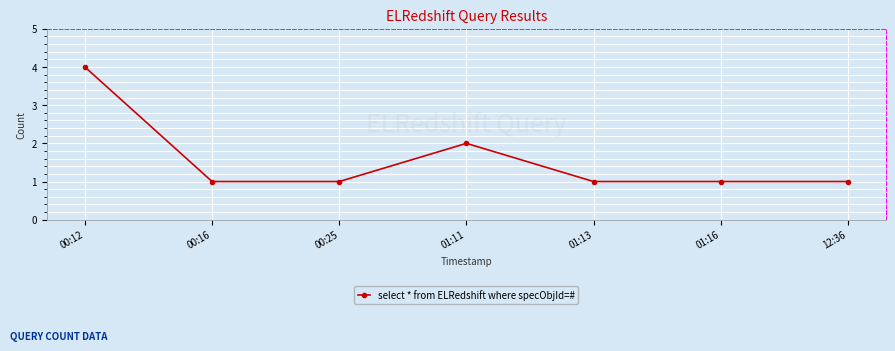

True or false: the data shows 3 at 01:11.

False